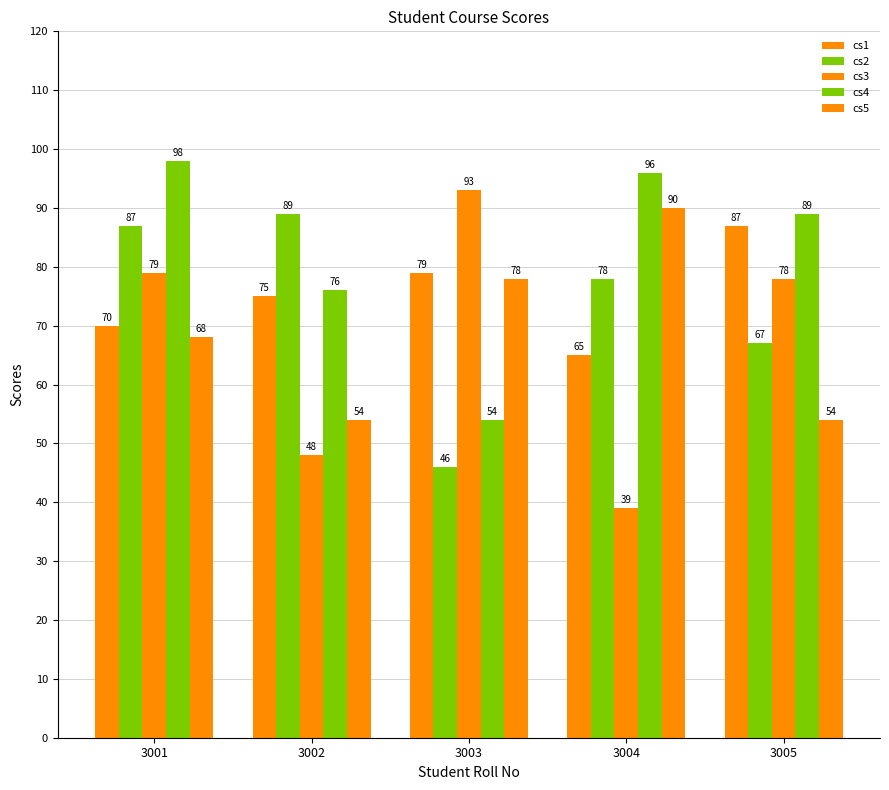

How many groups of bars are there?

5